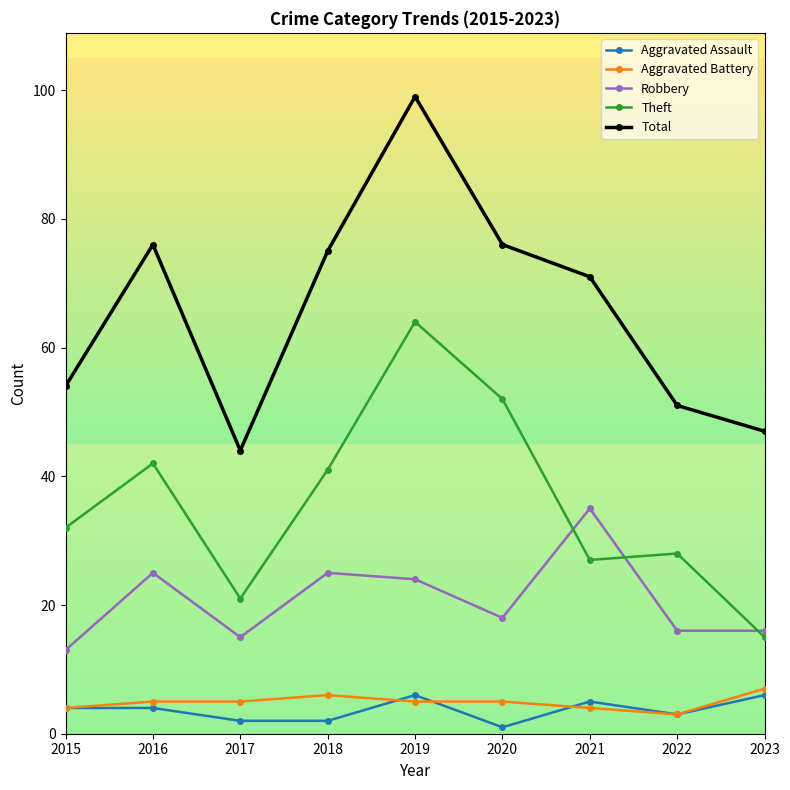

What is the spread (max minus min) of values at 2015?

50